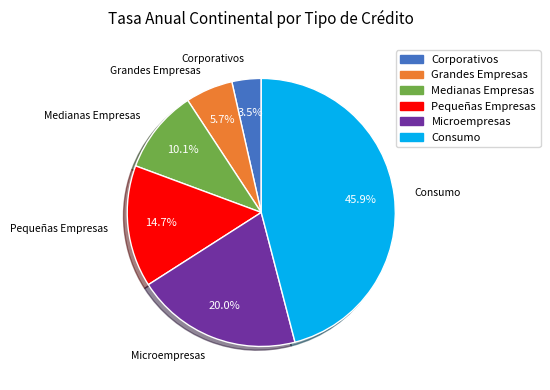

What is the smallest slice in the pie chart?

Corporativos